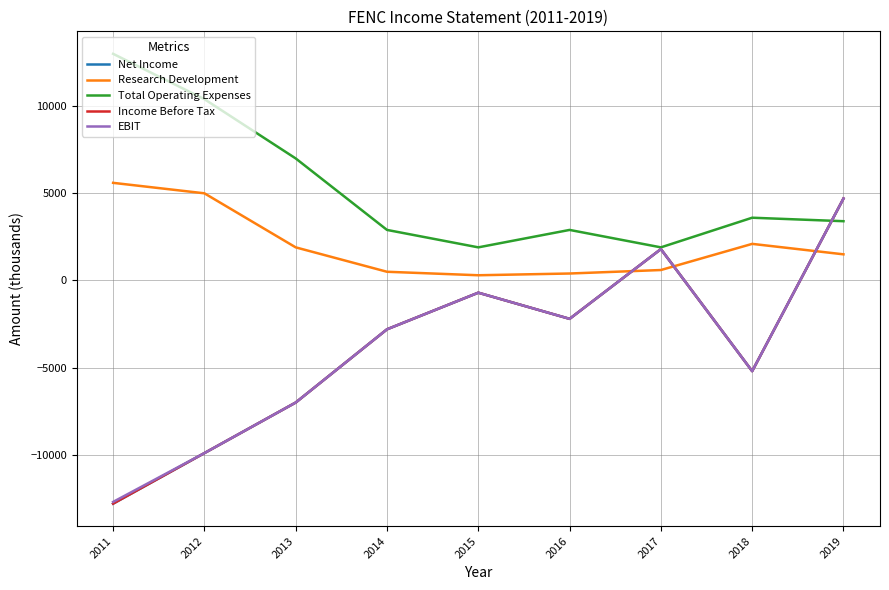

Which category has the highest value in the Net Income series?

2019